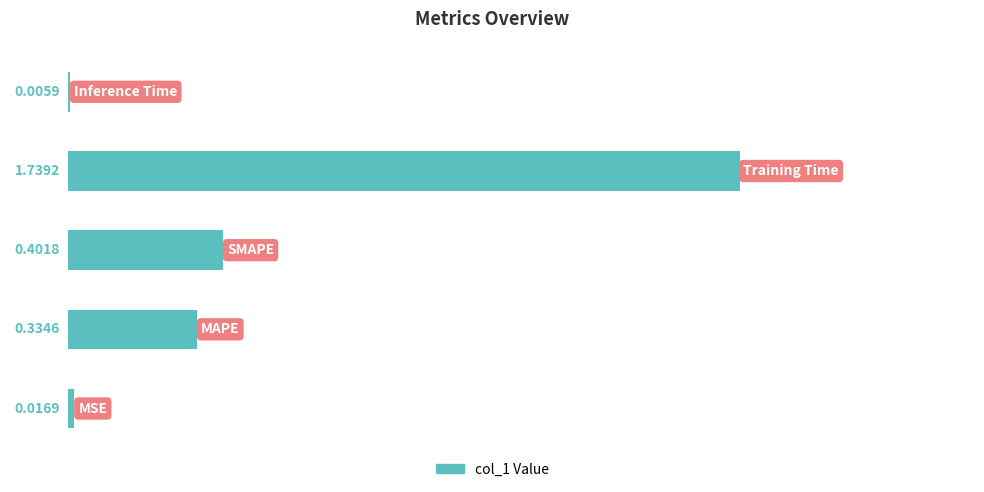

What is the sum of all values?

2.5